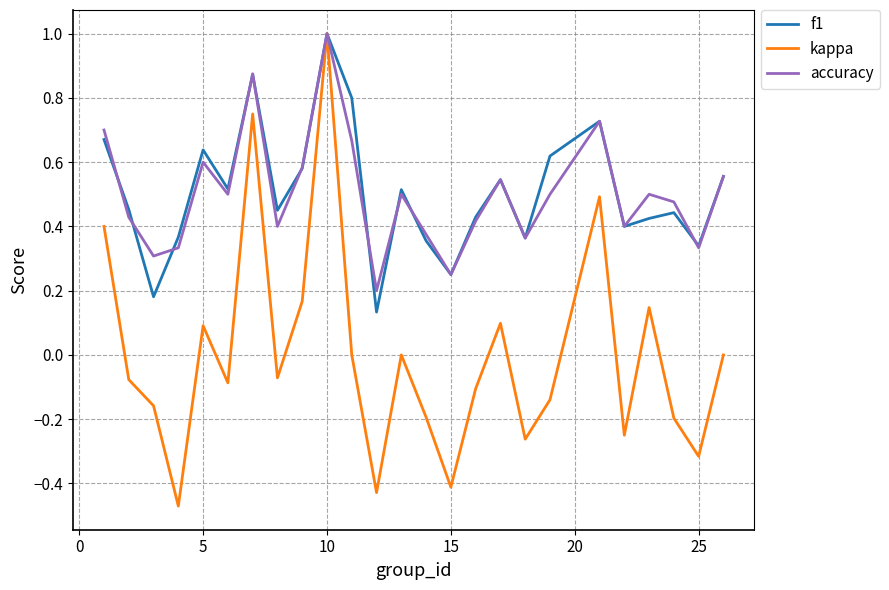

Is this an area chart (filled region under the line)?

No